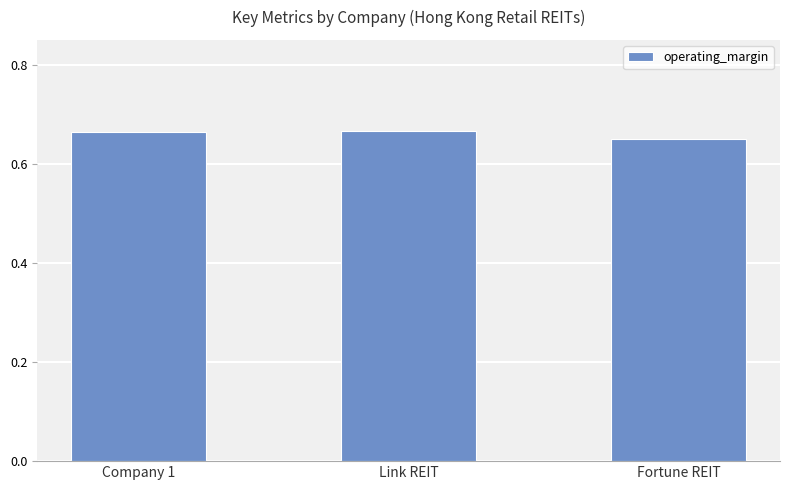

The chart shows a value of 1.1 at Link REIT. True or false?

False